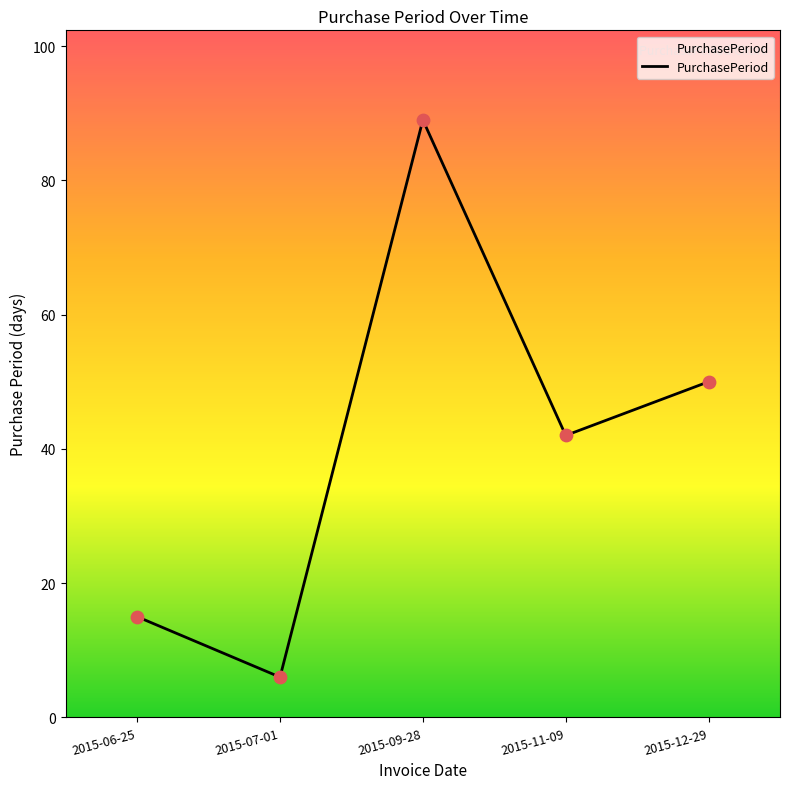

What is the change in value from 2015-06-25 to 2015-11-09?

+27